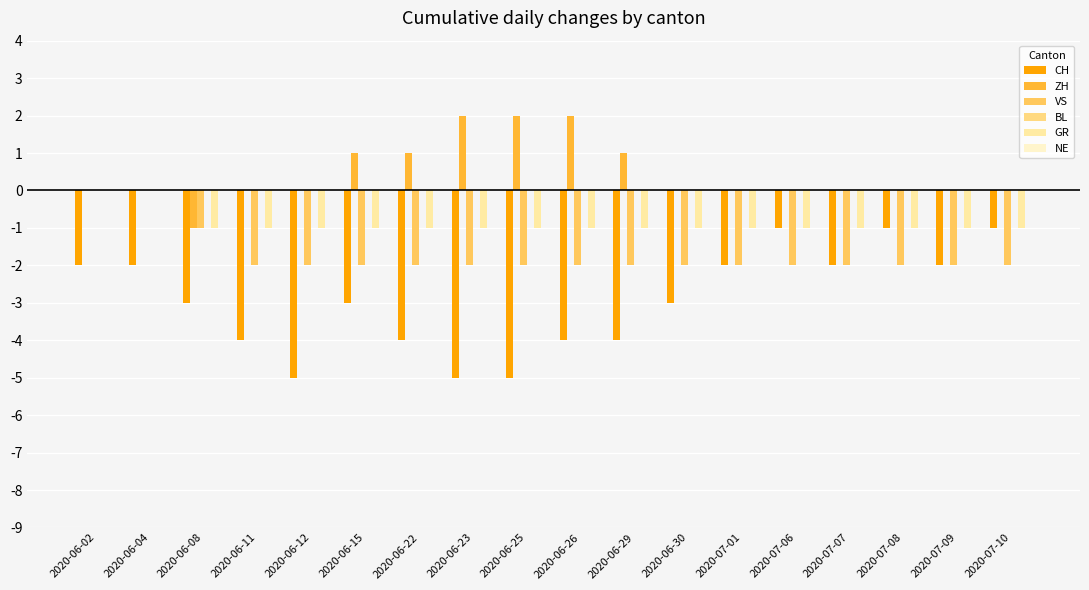

Count the number of data series in this chart.

4